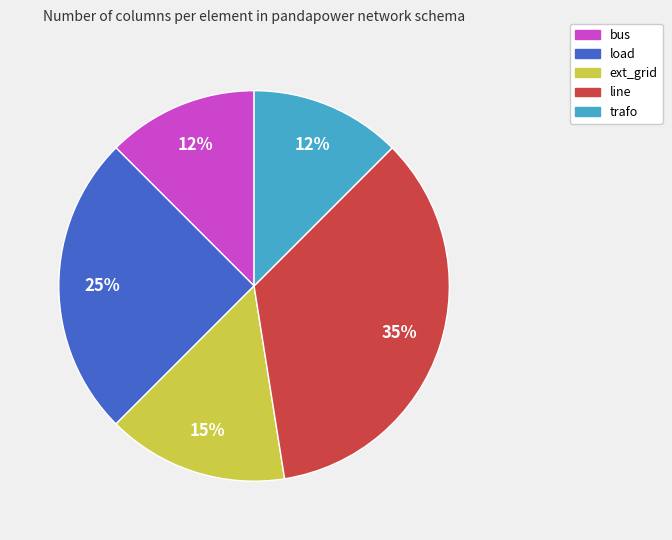

Do bus and load together represent more than half of the pie?

No